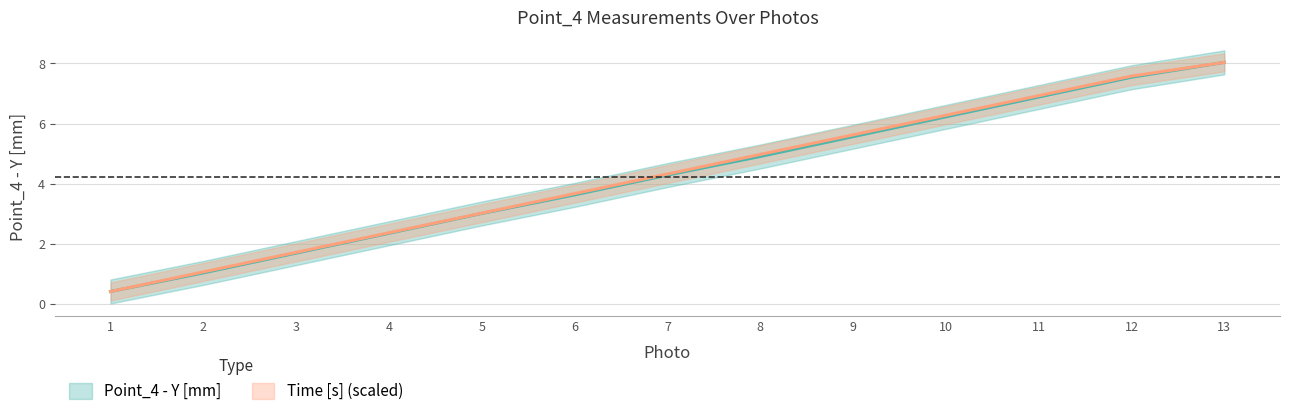

The value of Point_4 - Y [mm] at 11 is 6.9. True or false?

True